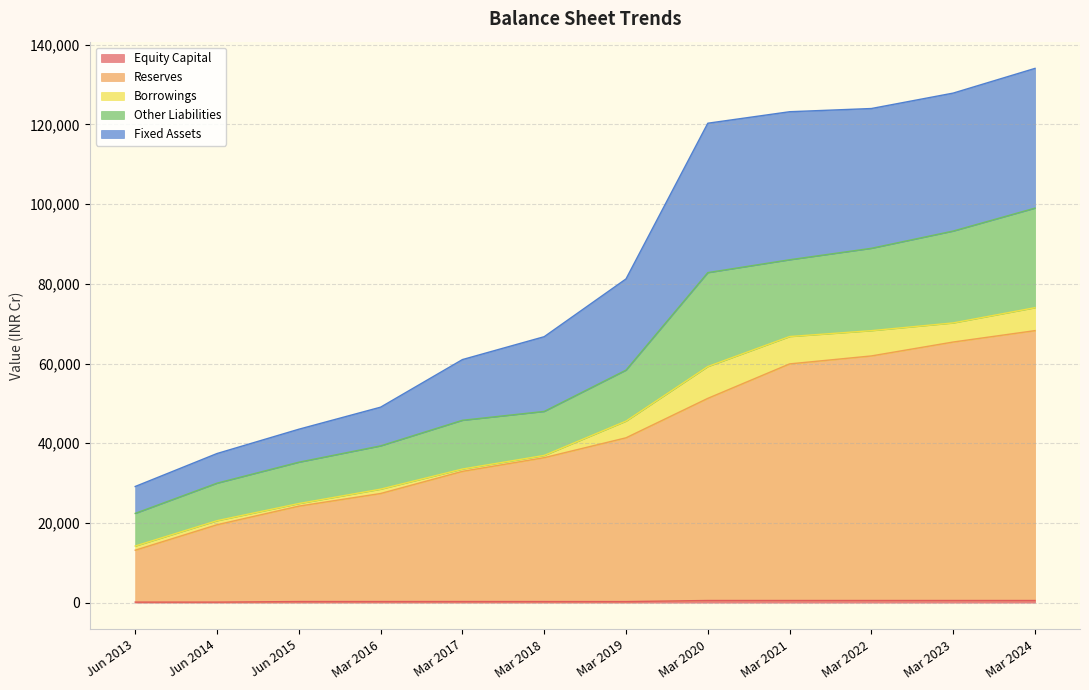

What is the smallest value displayed?

139